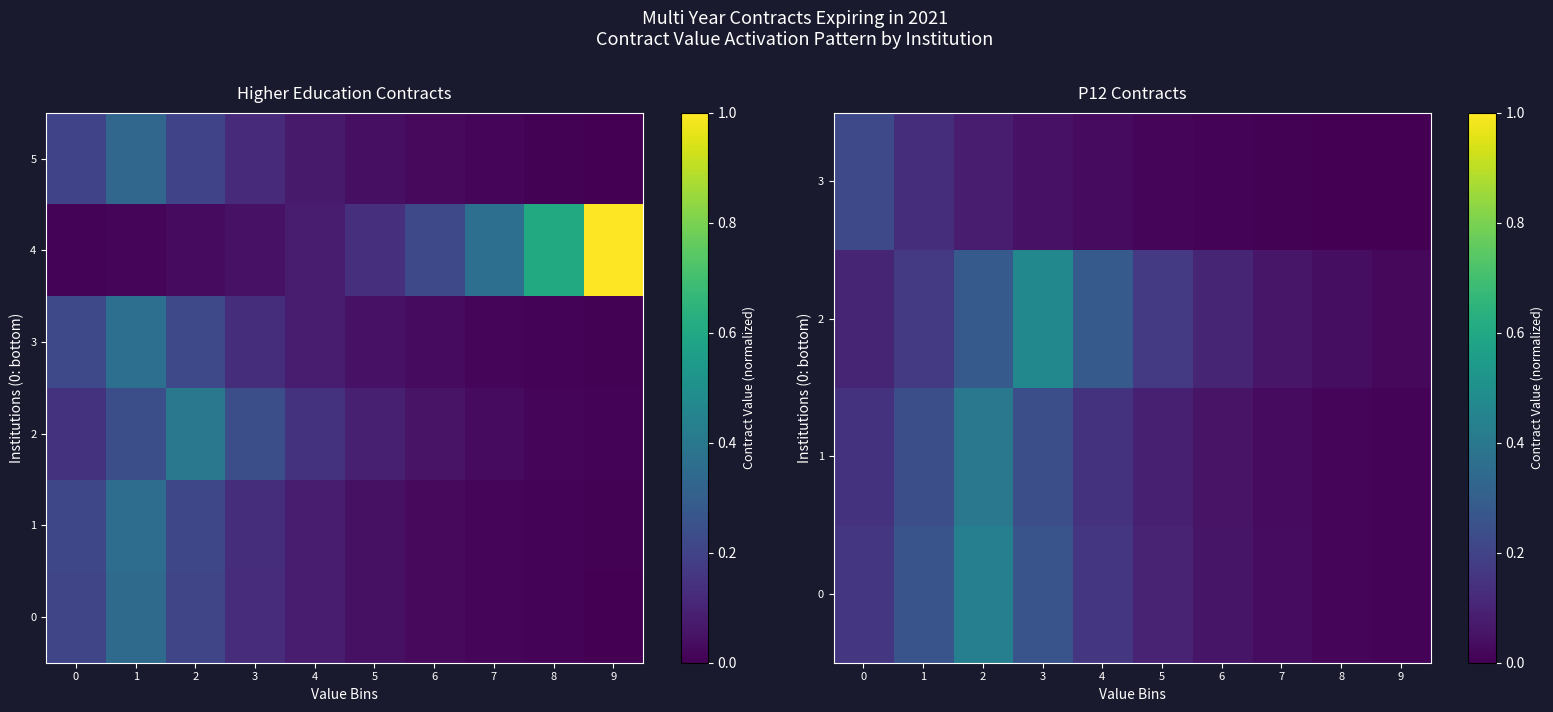

True or false: 0 has a value of 0.1 at 1.

False